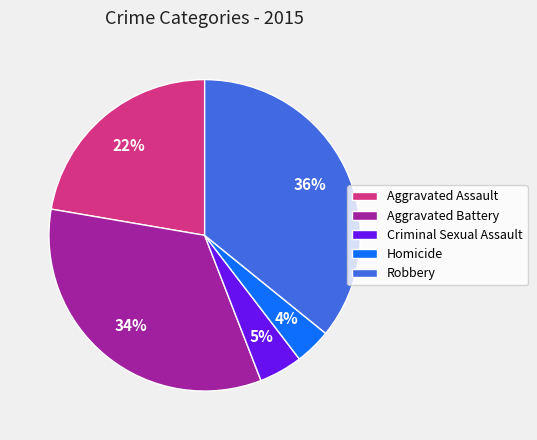

How many segments does this pie chart have?

5